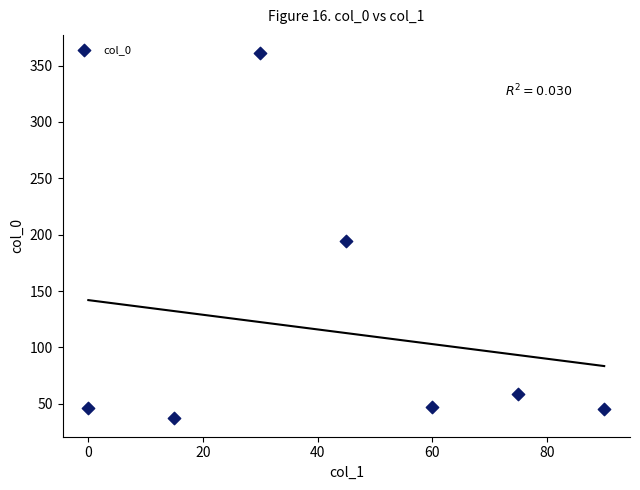

What is the average Y value?

113